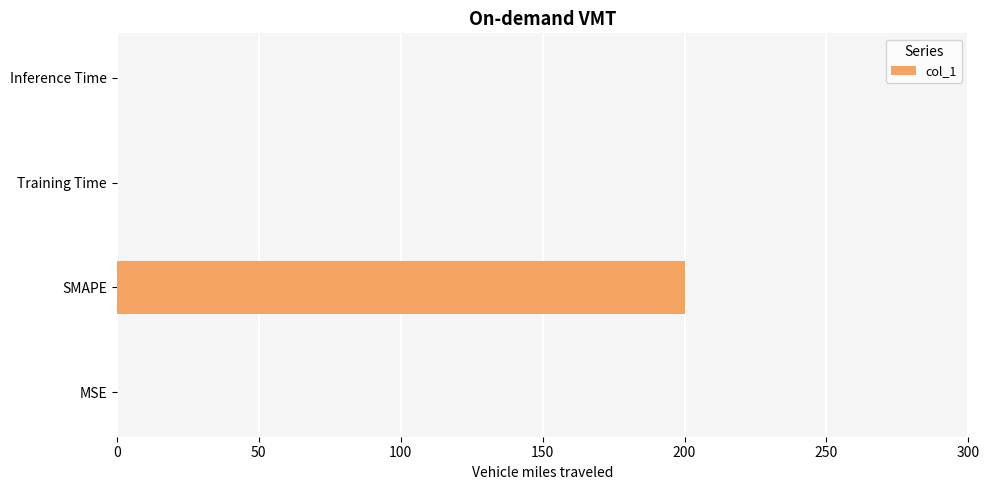

What is the greatest value displayed?

200.0